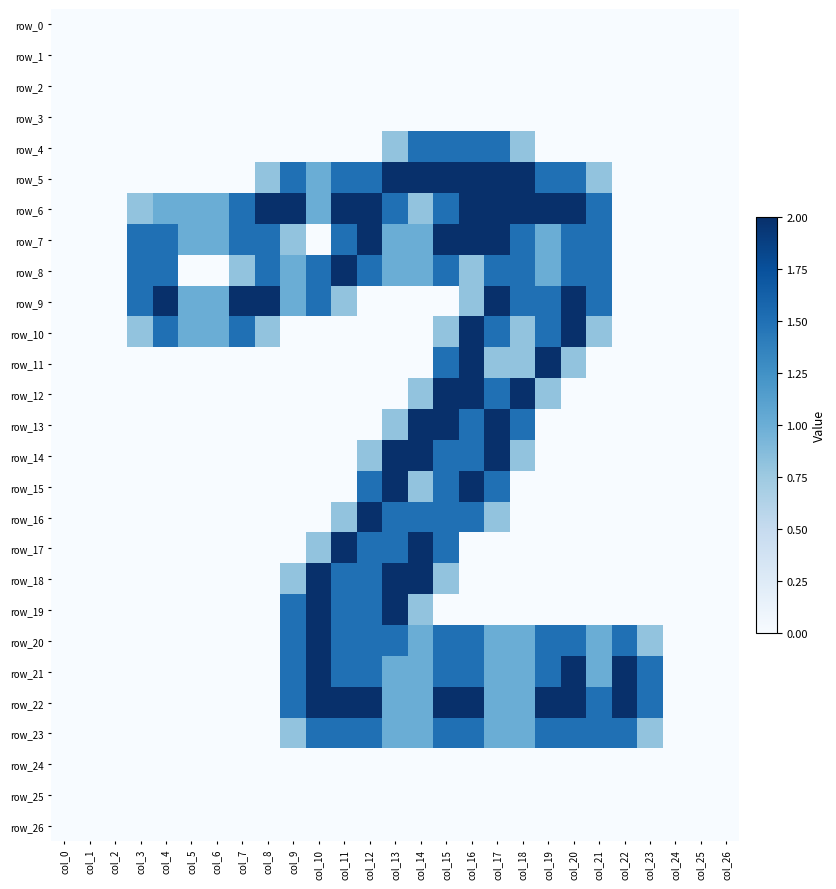

The row_20 series shows 2.9 at col_10. True or false?

False